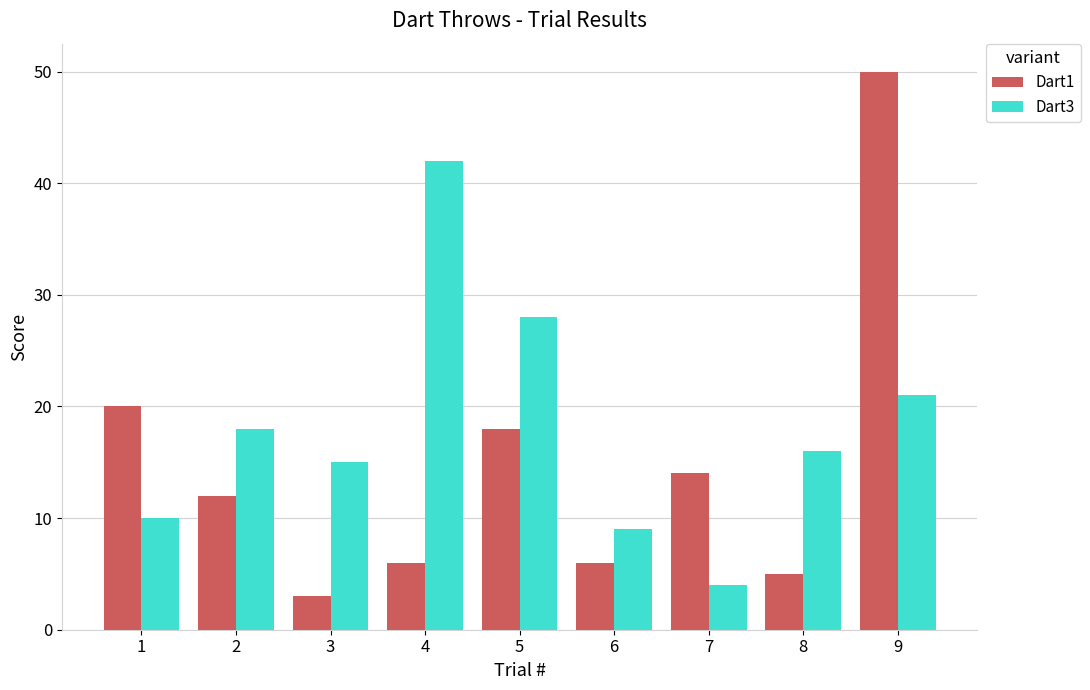

Reading right to left, extract all data points from this chart.

Dart1: 50	5	14	6	18	6	3	12	20
Dart3: 21	16	4	9	28	42	15	18	10